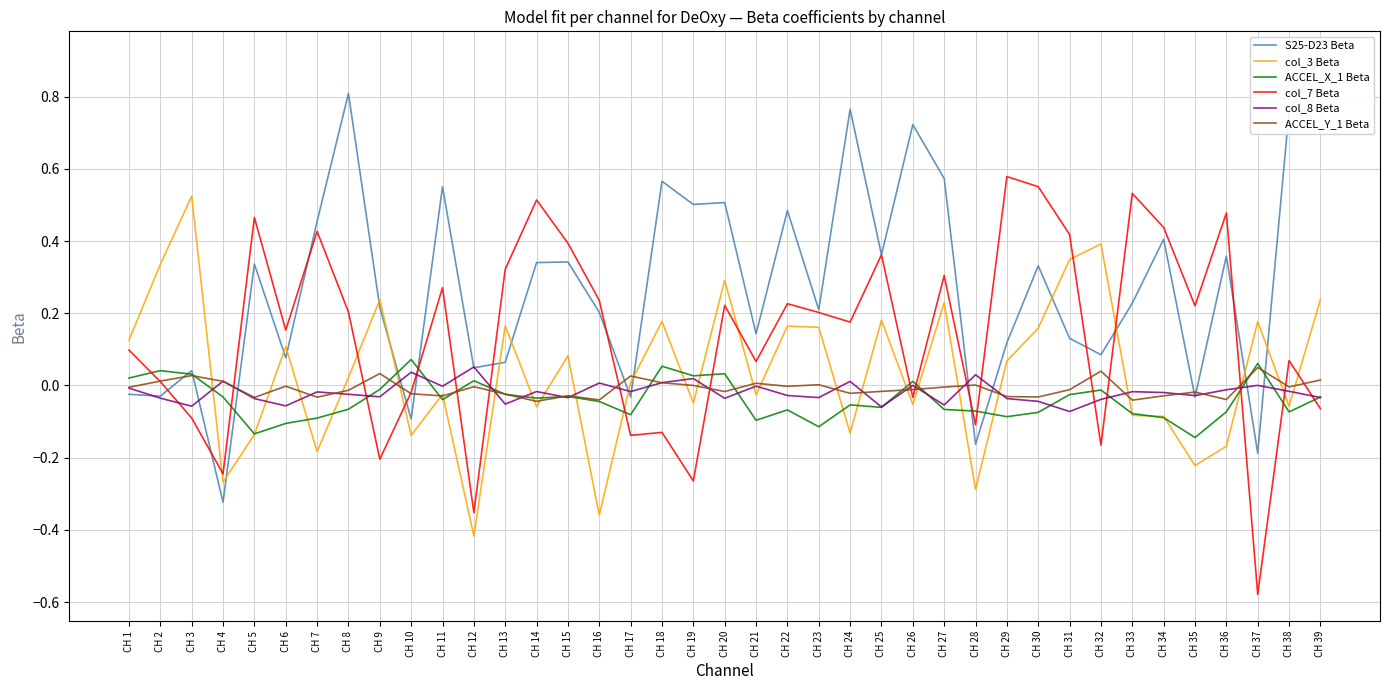

In ACCEL_Y_1 Beta, how many points are higher than both neighbors (excluding endpoints)?

12